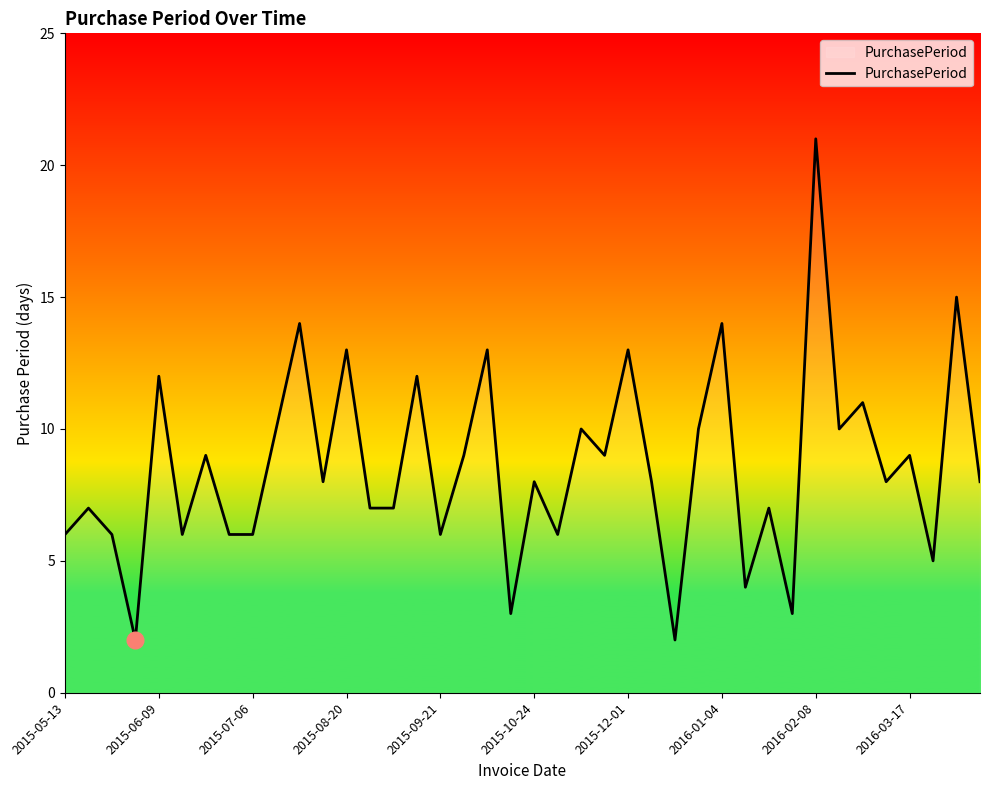

What is the difference between the maximum and minimum values?

19